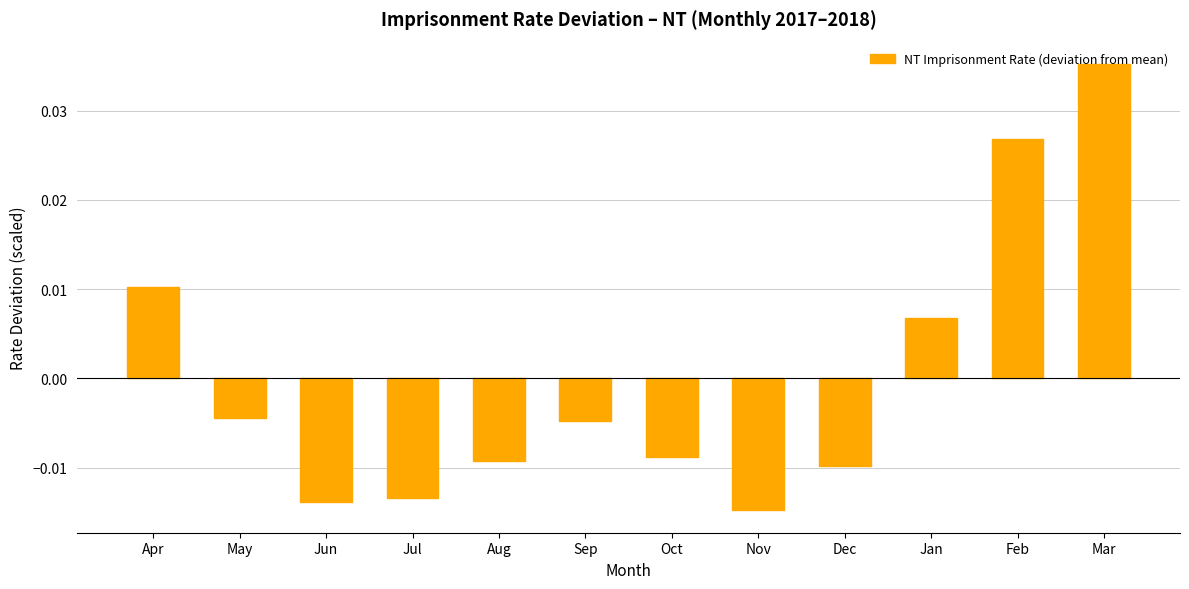

How many negative values are there?

8